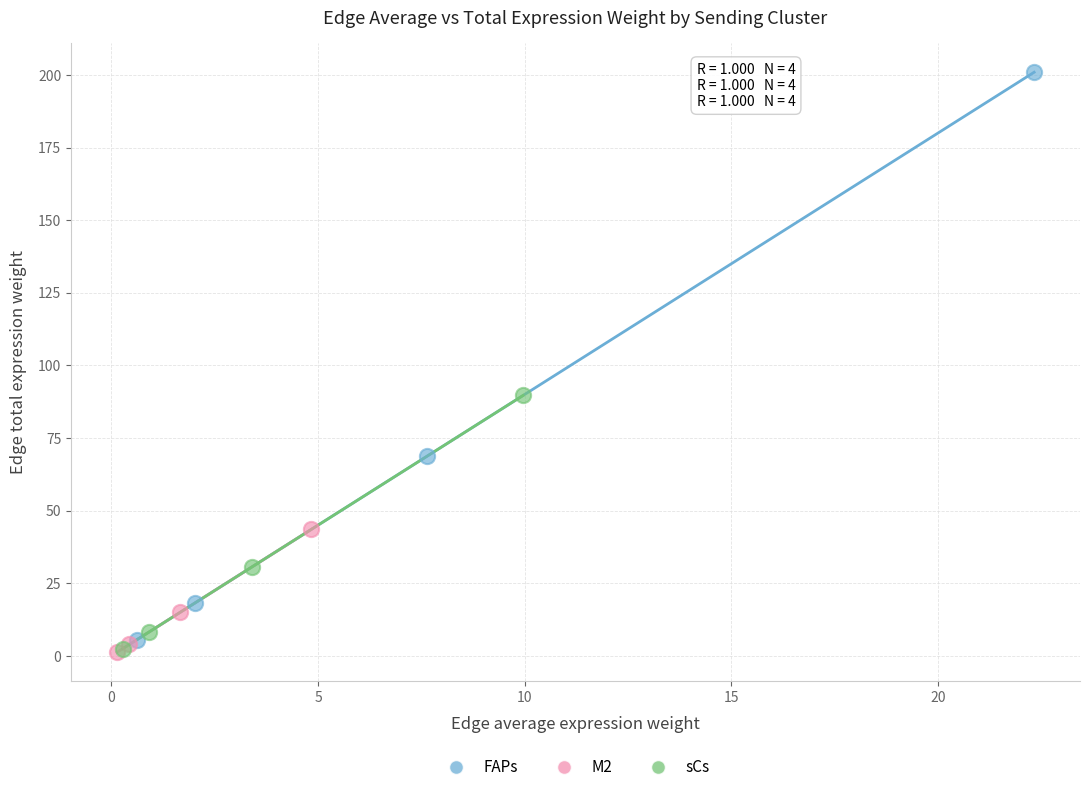

Which series contains the highest Y value?

FAPs